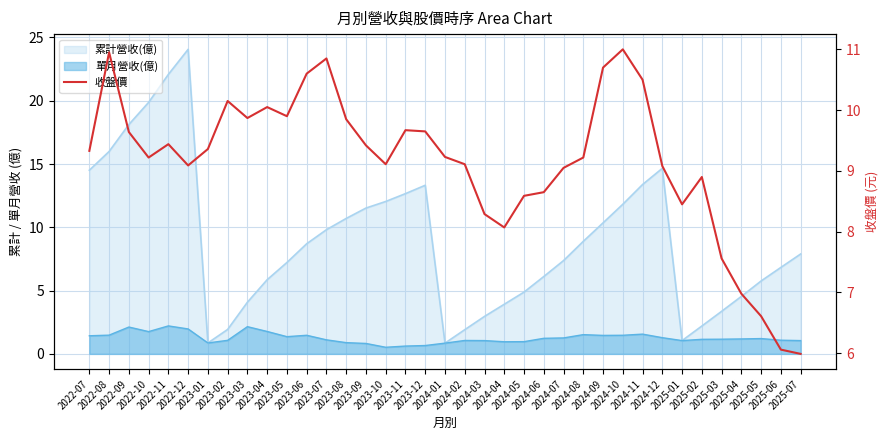

Reading left to right, transcribe all the data shown in this chart.

2022-07=9.3	2022-08=10.9	2022-09=9.6	2022-10=9.2	2022-11=9.4	2022-12=9.1	2023-01=9.4	2023-02=10.2	2023-03=9.9	2023-04=10.1	2023-05=9.9	2023-06=10.6	2023-07=10.8	2023-08=9.8	2023-09=9.4	2023-10=9.1	2023-11=9.7	2023-12=9.7	2024-01=9.2	2024-02=9.1	2024-03=8.3	2024-04=8.1	2024-05=8.6	2024-06=8.7	2024-07=9.1	2024-08=9.2	2024-09=10.7	2024-10=11.0	2024-11=10.5	2024-12=9.1	2025-01=8.4	2025-02=8.9	2025-03=7.6	2025-04=7.0	2025-05=6.6	2025-06=6.1	2025-07=6.0